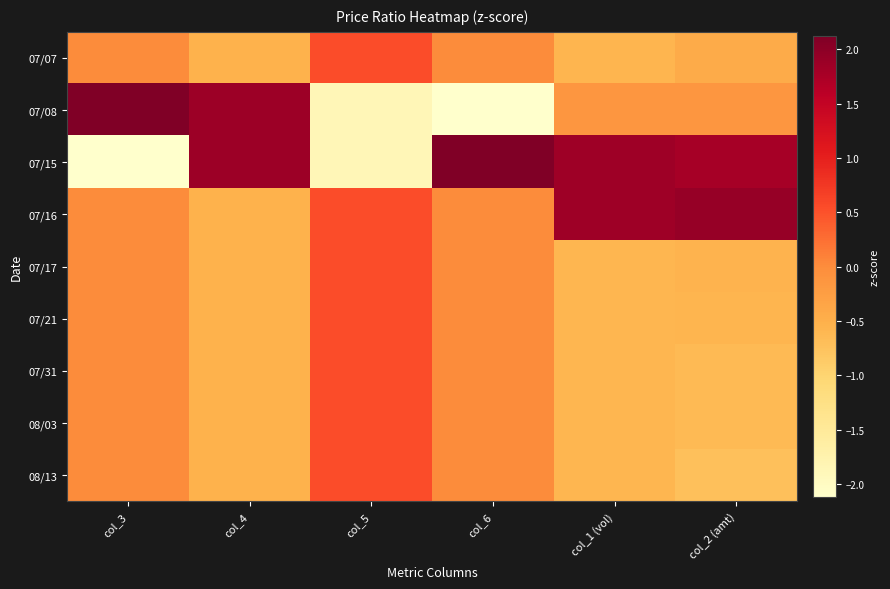

At which category is the sum across all series the highest?

col_4